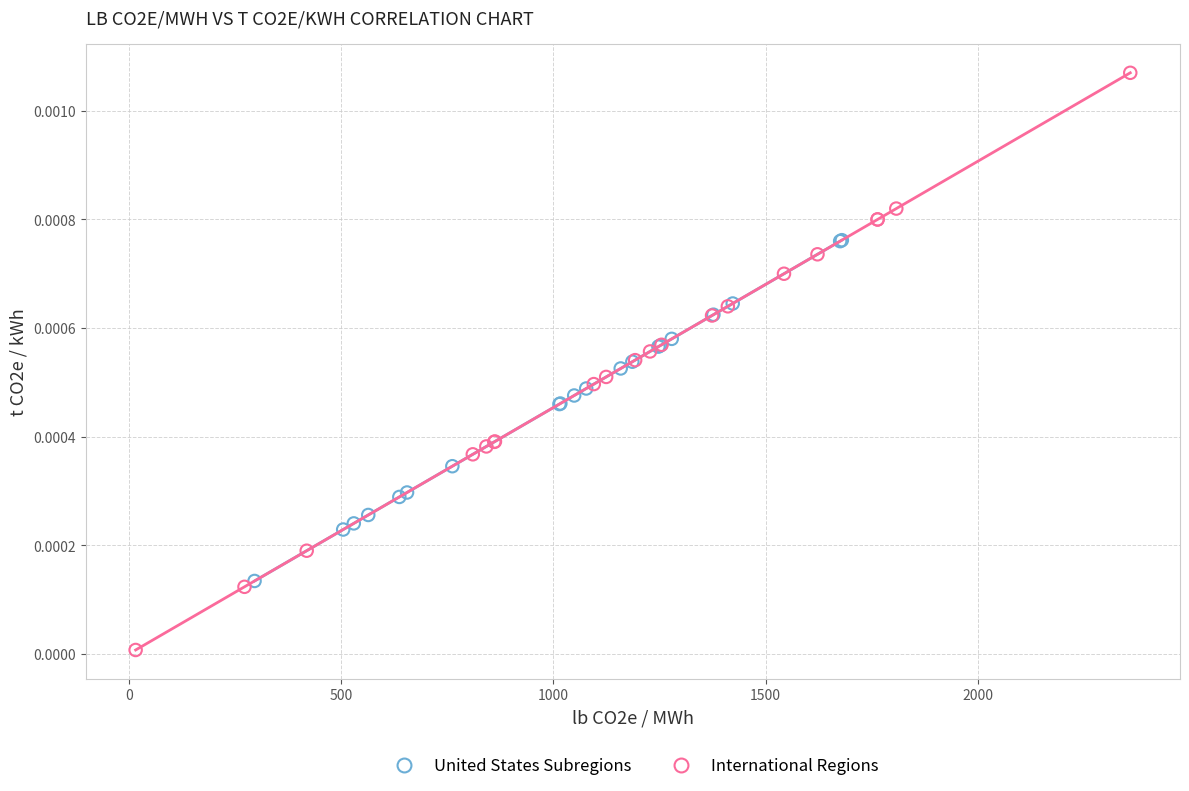

Which series contains the highest Y value?

International Regions